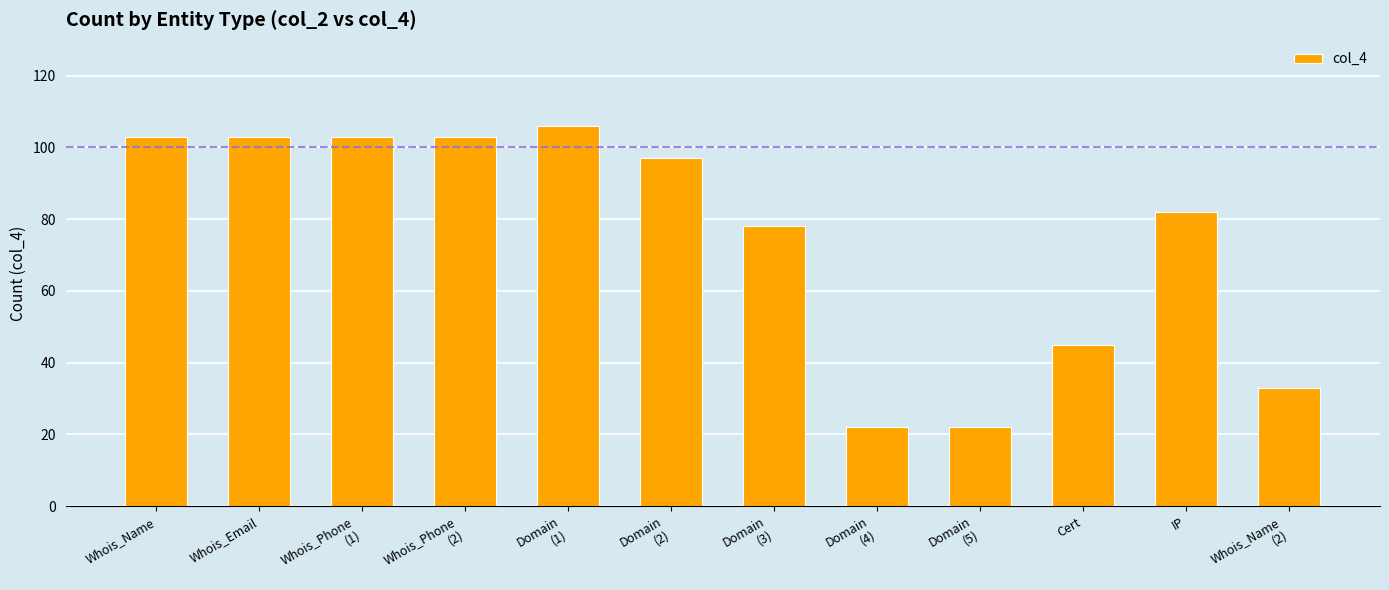

What is the difference between the maximum and minimum values?

84